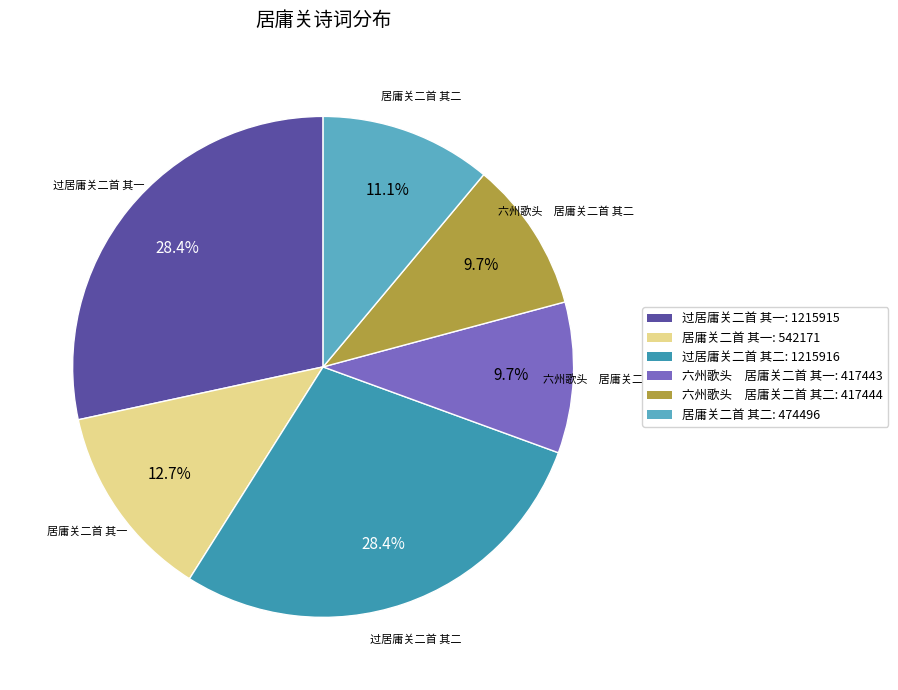

Count the number of slices in the pie.

6